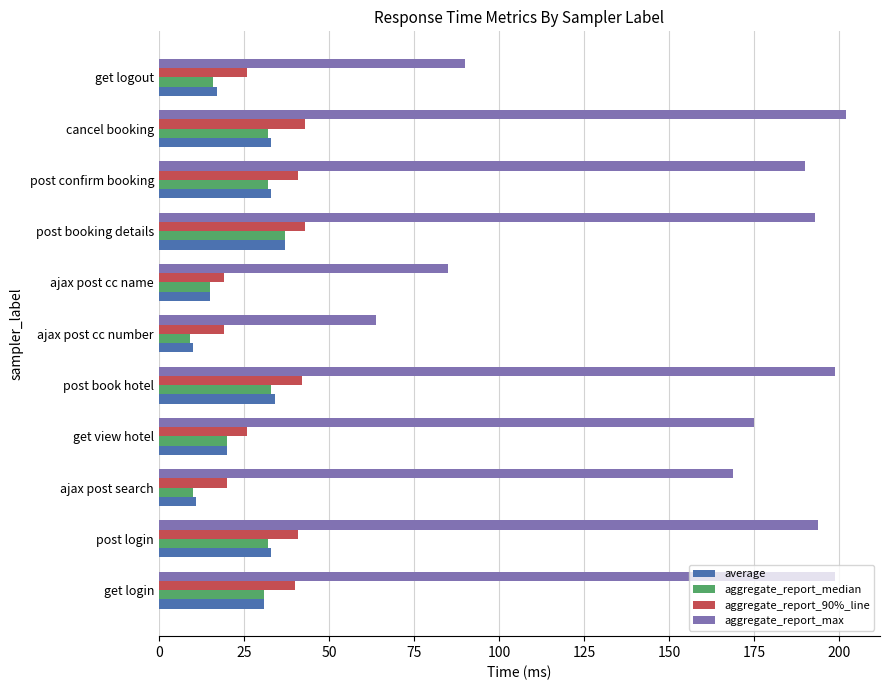

What is the maximum value shown in the chart?

202